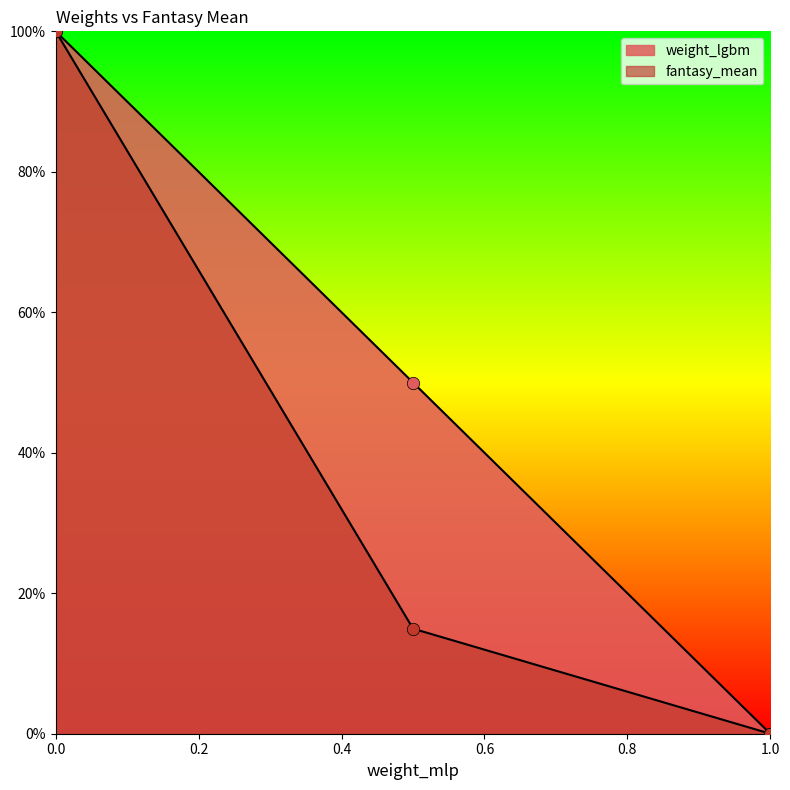

Which series has the widest spread of Y values?

weight_lgbm